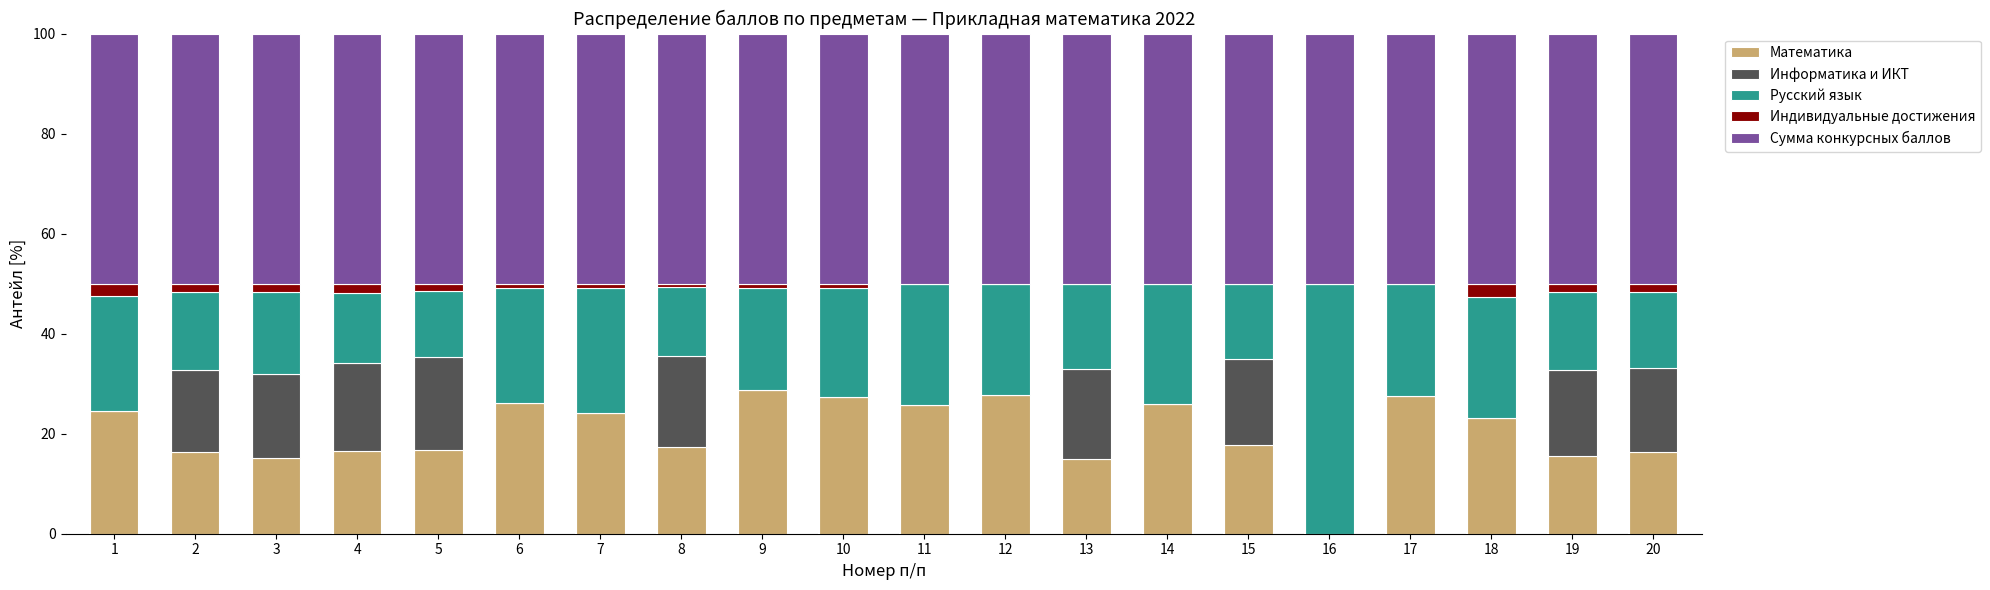

What is the total value across all series at 2?

100.0